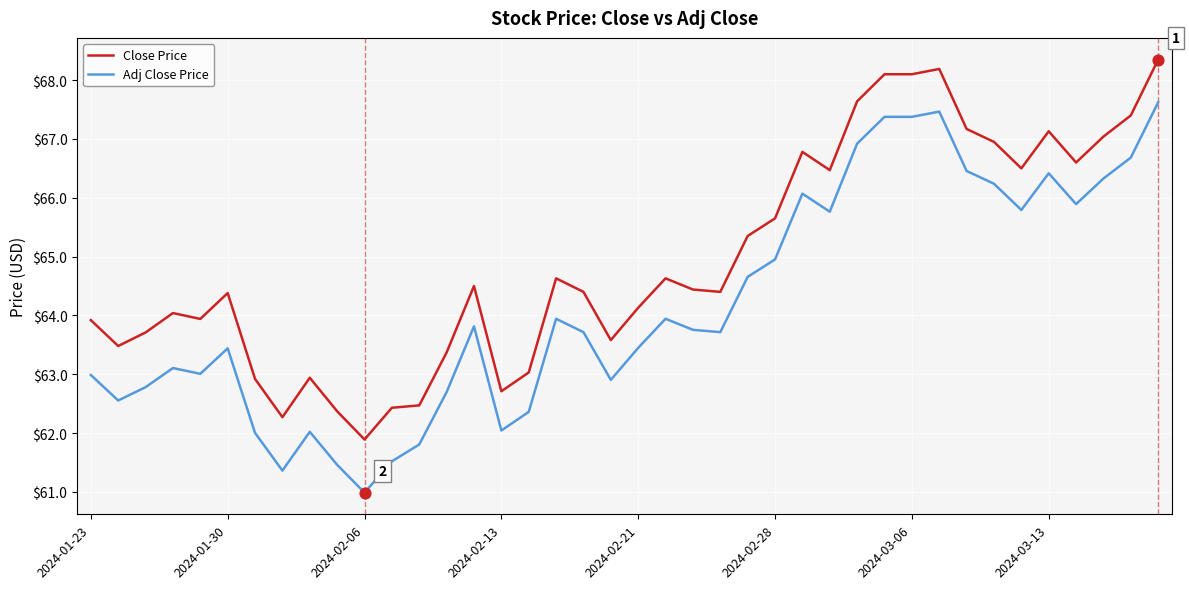

Which series has the largest range (max minus min)?

Adj Close Price